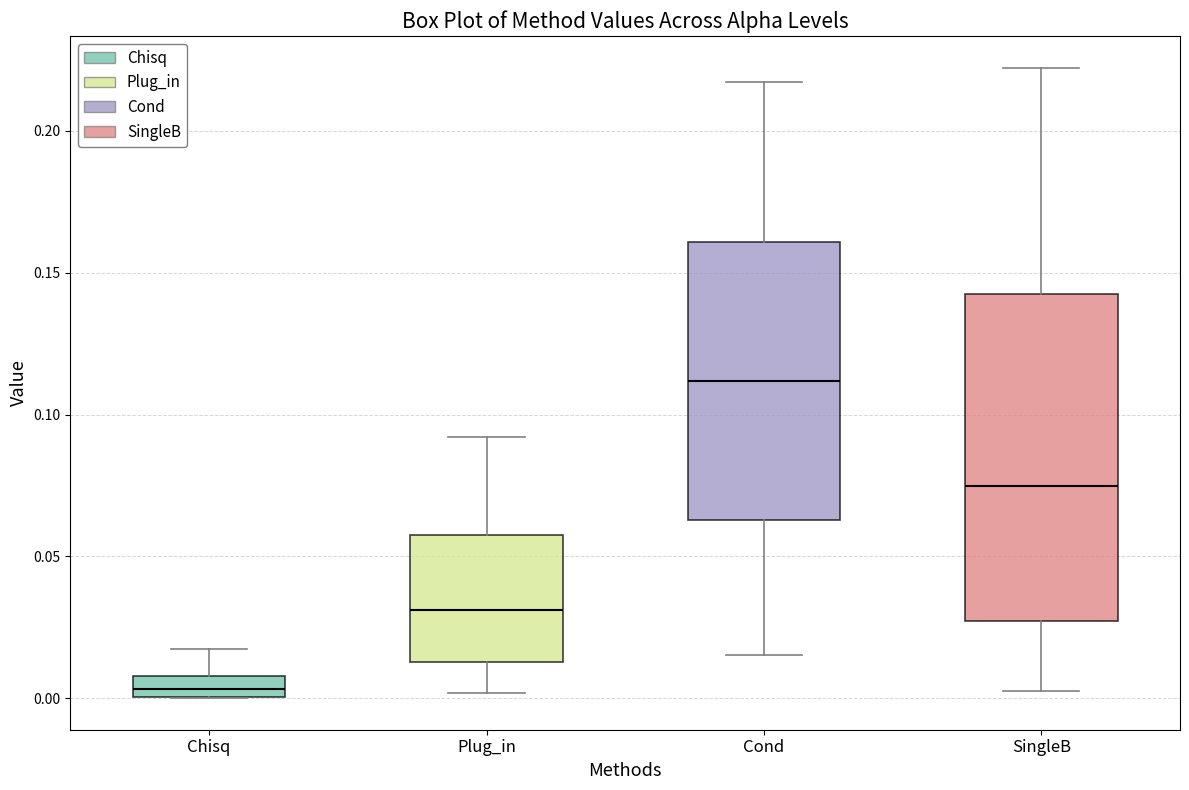

Comparing the boxes themselves (not the whiskers), which one is the tallest?

SingleB